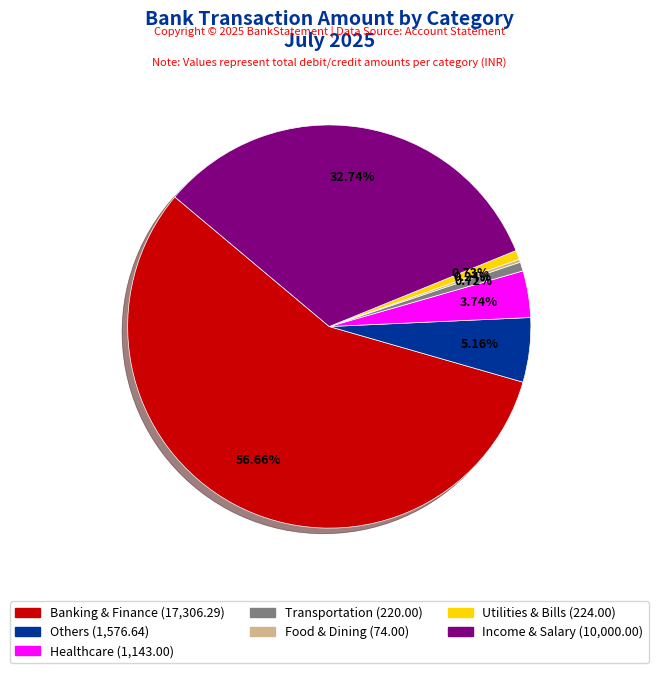

Does any single category account for the majority?

Yes